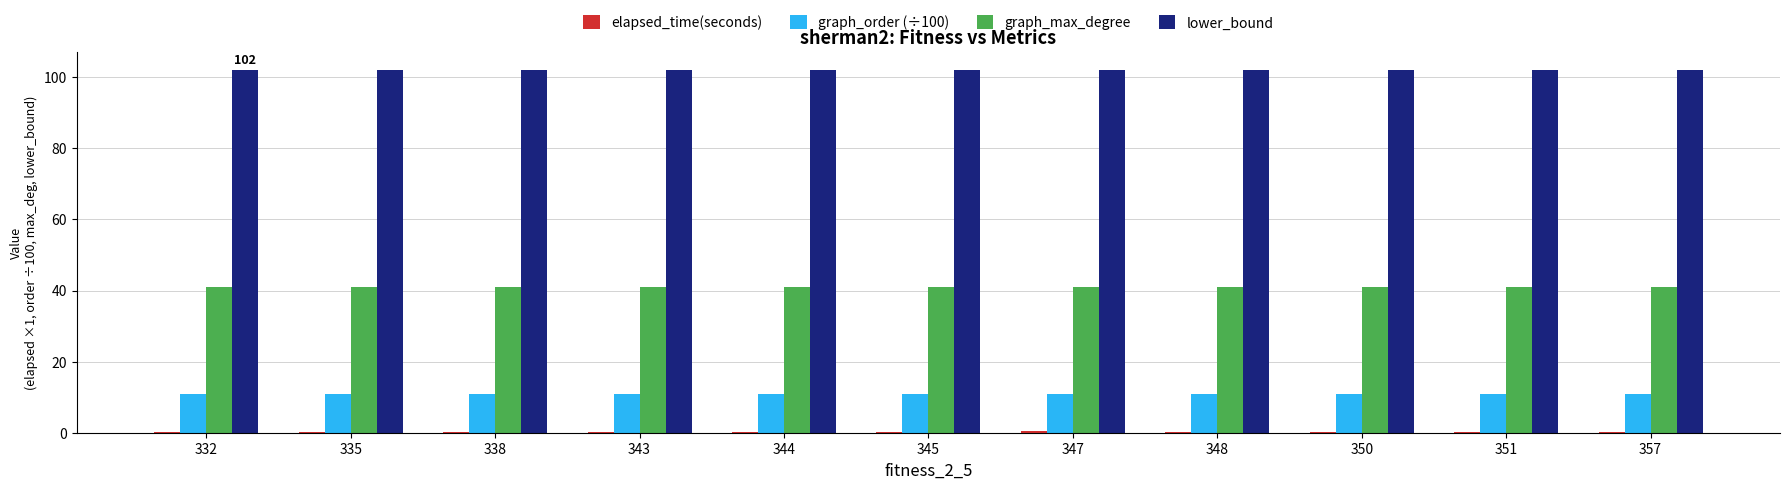

Is it true that lower_bound equals 102.0 at 351?

True